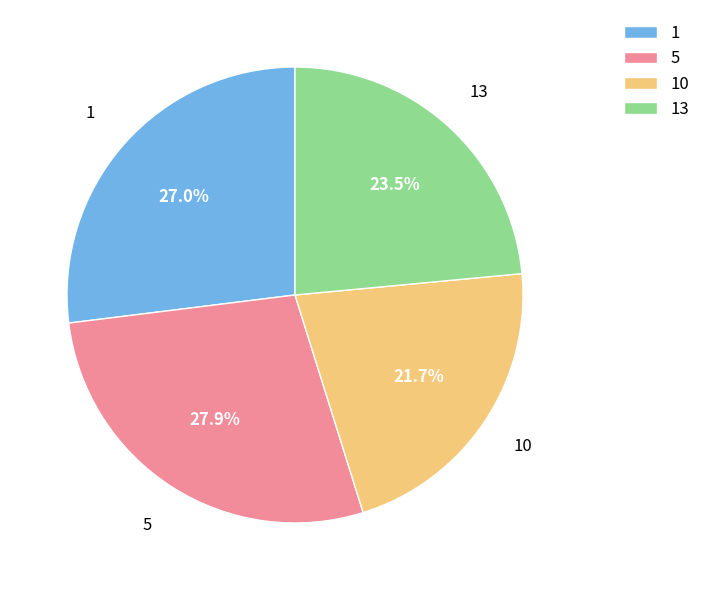

True or false: 1 accounts for 27% of the total.

True